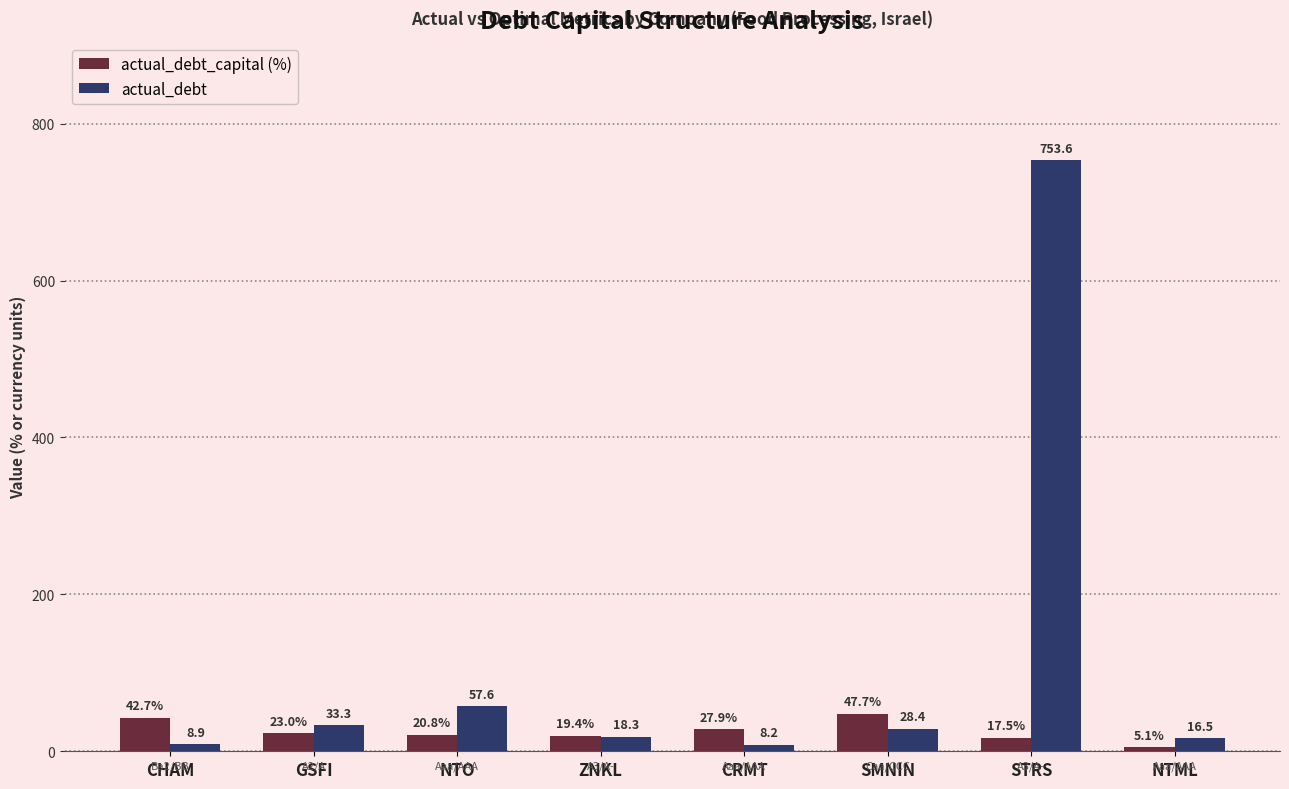

Which label corresponds to the smallest value in the chart?

NTML